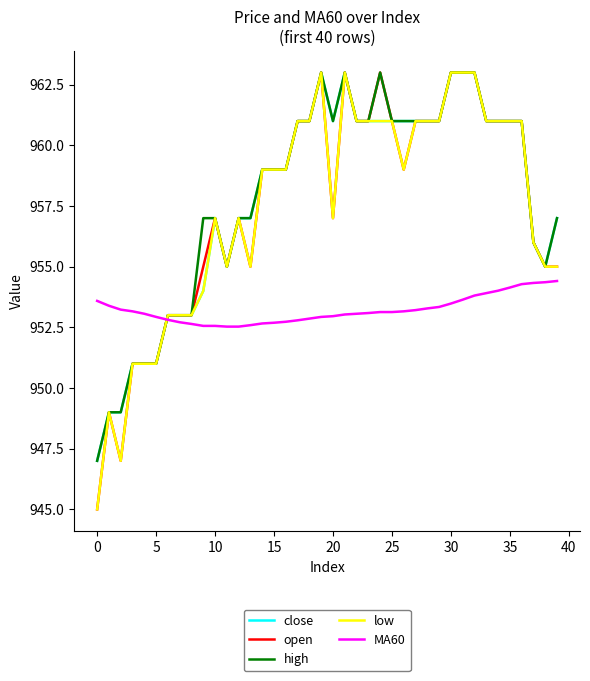

What is the highest value of the close series?

963.0